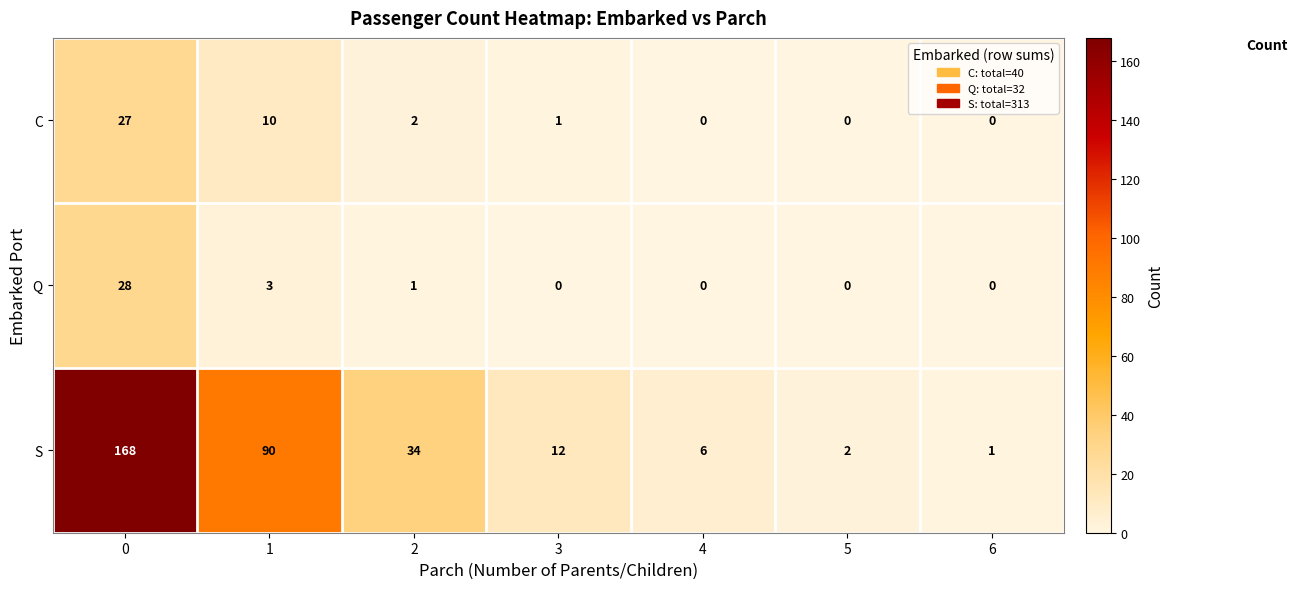

What is the sum of all S values?

313